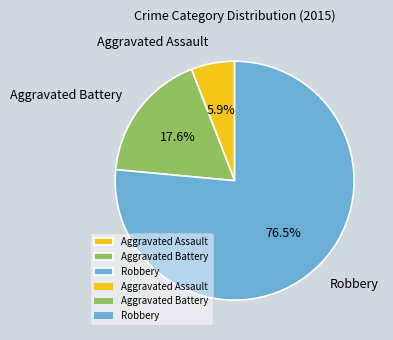

Is it true that Aggravated Assault is 17% of the pie?

False